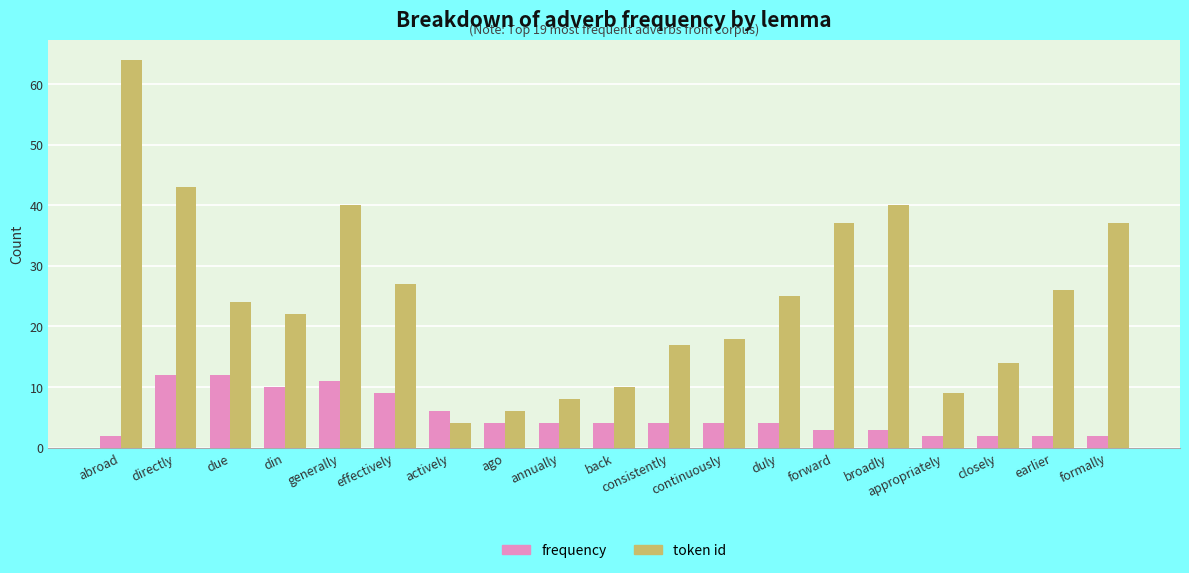

The token id series shows 27 at effectively. True or false?

True